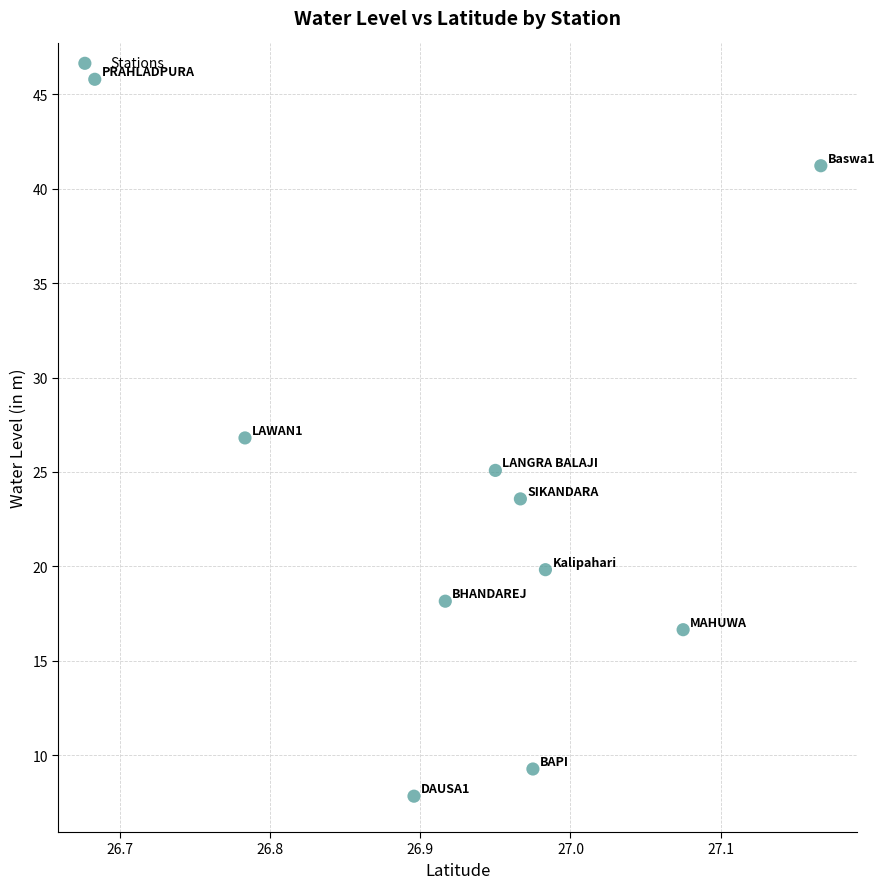

What is the average Y value?

23.4